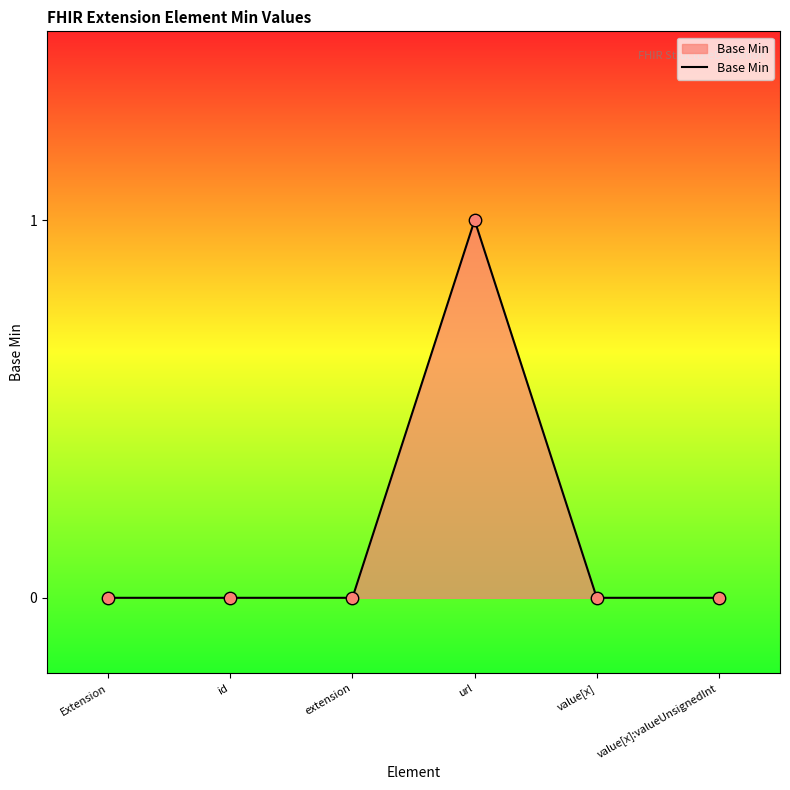

Which has a higher value, url or id?

url